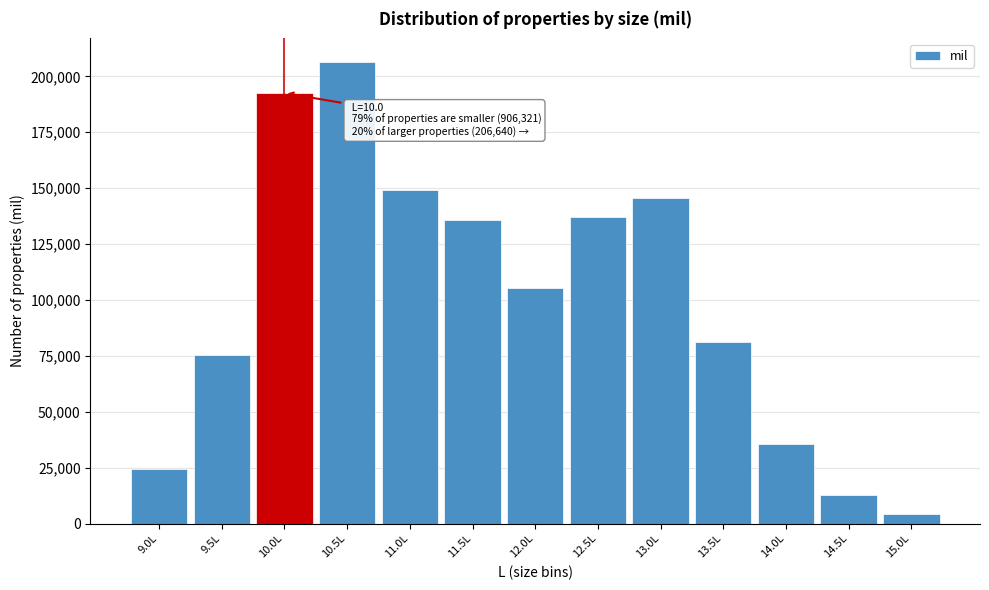

Reading left to right, transcribe all the data shown in this chart.

9.0L=24280	9.5L=75189	10.0L=192542	10.5L=206640	11.0L=149204	11.5L=135759	12.0L=105213	12.5L=137195	13.0L=145680	13.5L=81064	14.0L=35506	14.5L=12923	15.0L=4308